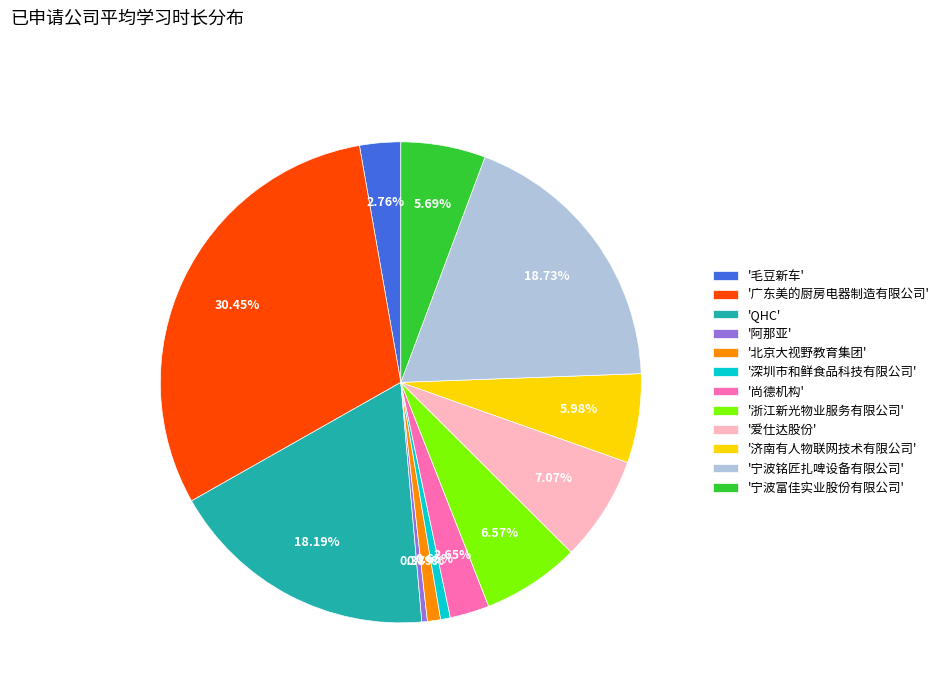

Which category has the biggest portion of the pie?

'广东美的厨房电器制造有限公司'